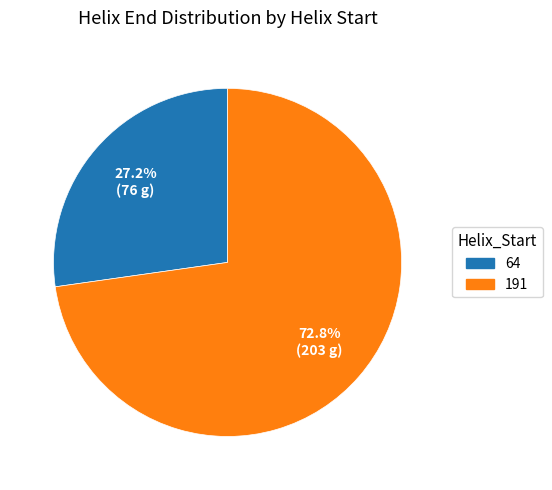

How many segments does this pie chart have?

2